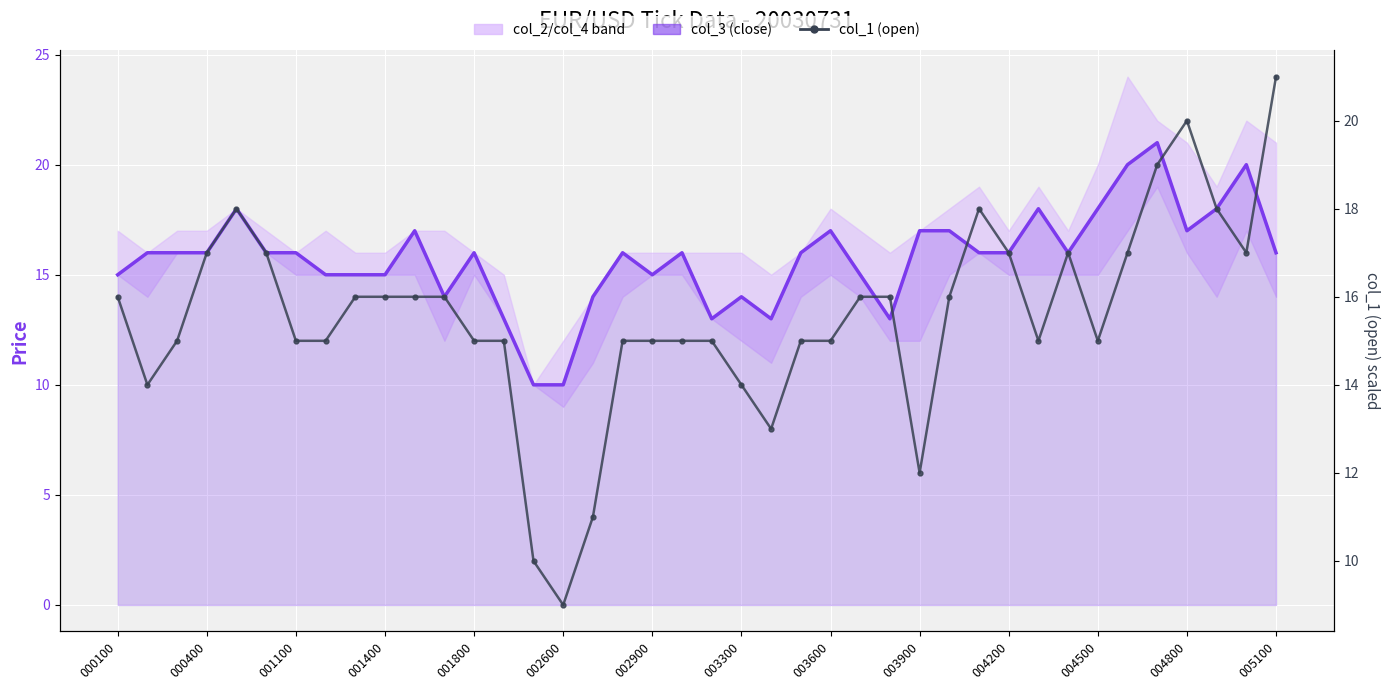

The col_3 (close) series shows 4.5 at 000400. True or false?

False